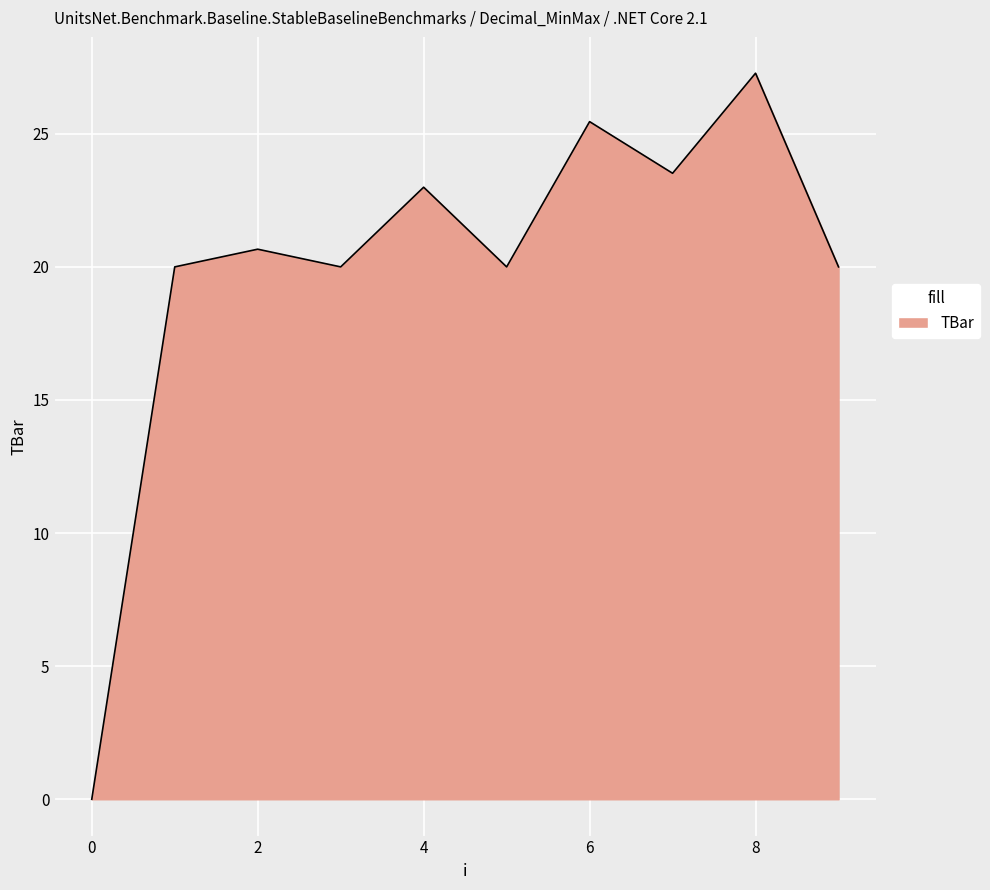

What is the maximum value shown in the chart?

27.3